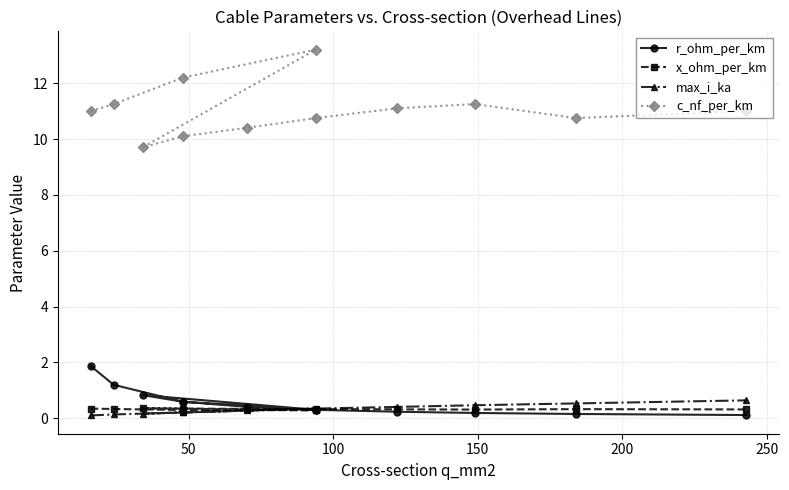

What is the difference between the second highest and second lowest values in the max_i_ka series?

0.4